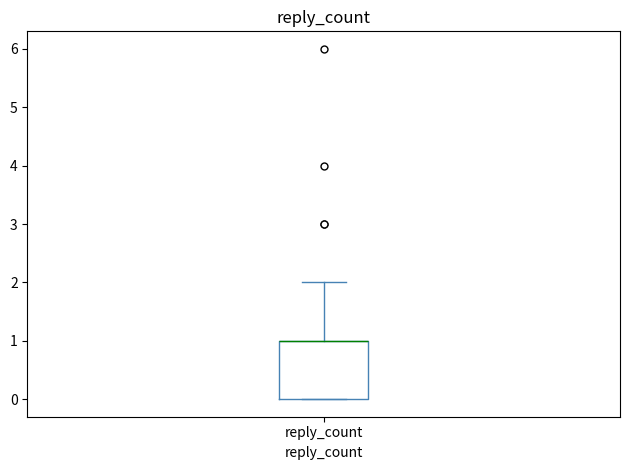

Where is the lower edge of the box for reply_count on the y-axis? The values are not printed on the chart, so give them approximately, as read against the axis.

0